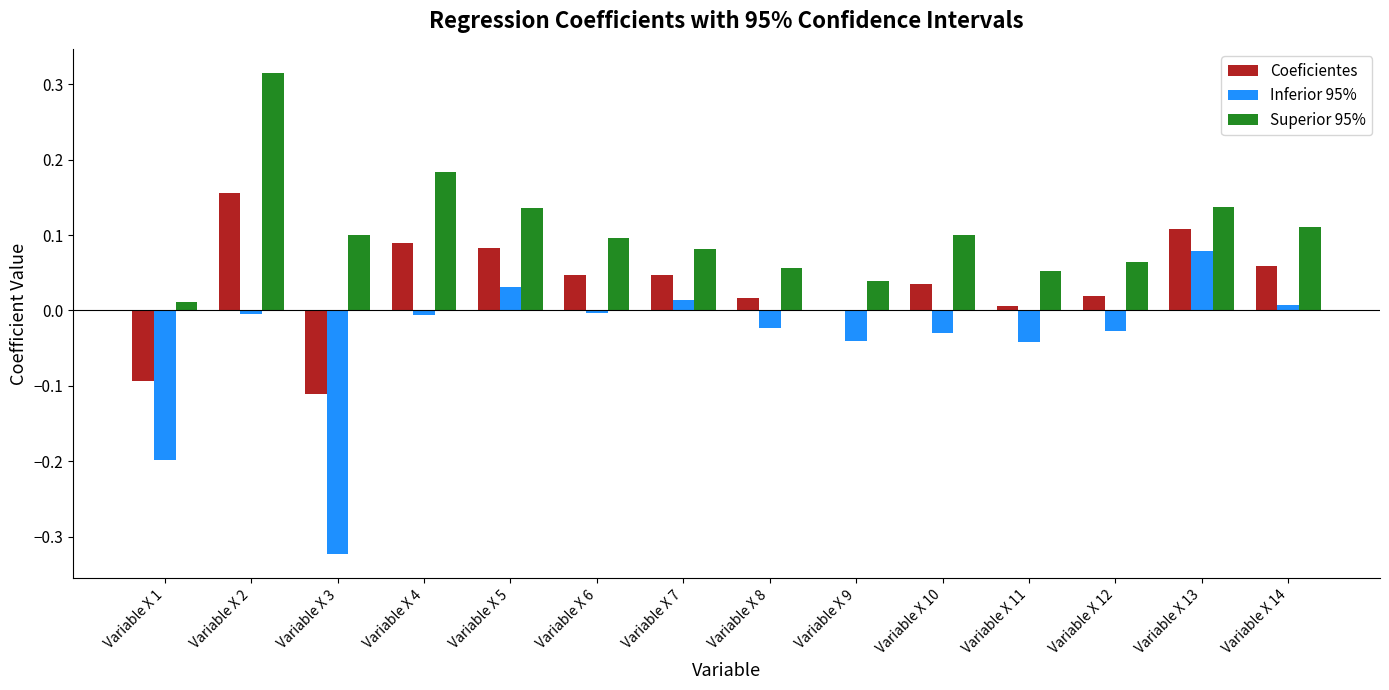

Which category has the highest value across all series?

Variable X 2